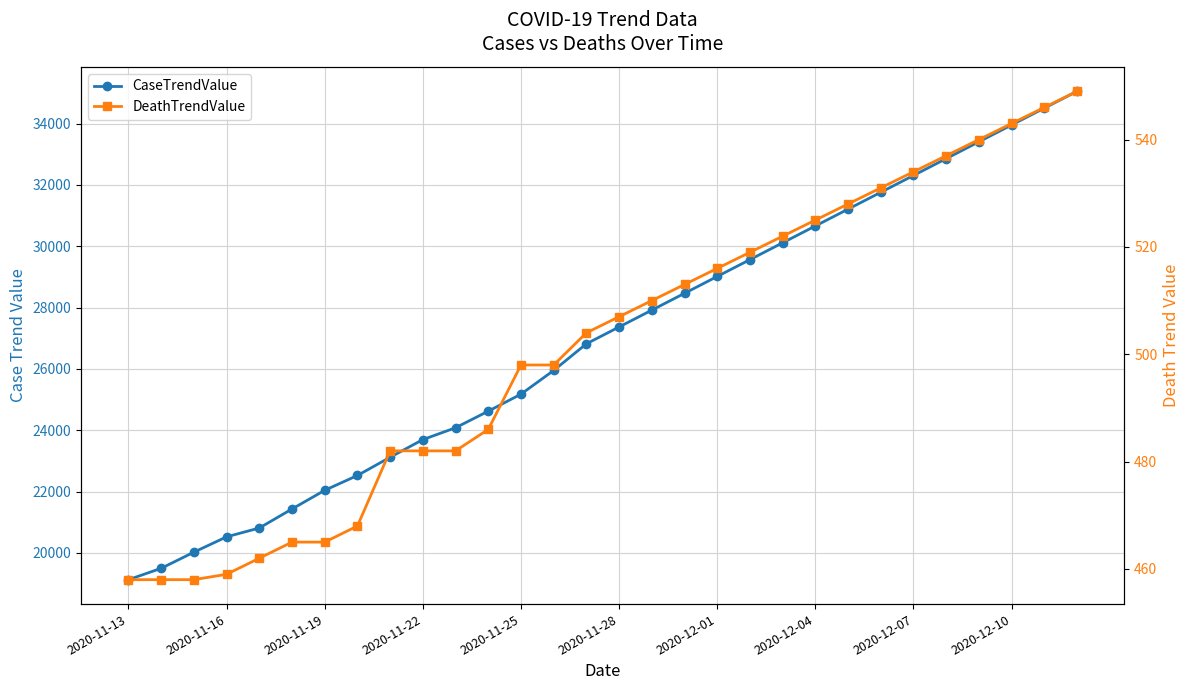

How many categories are shown in the chart?

30